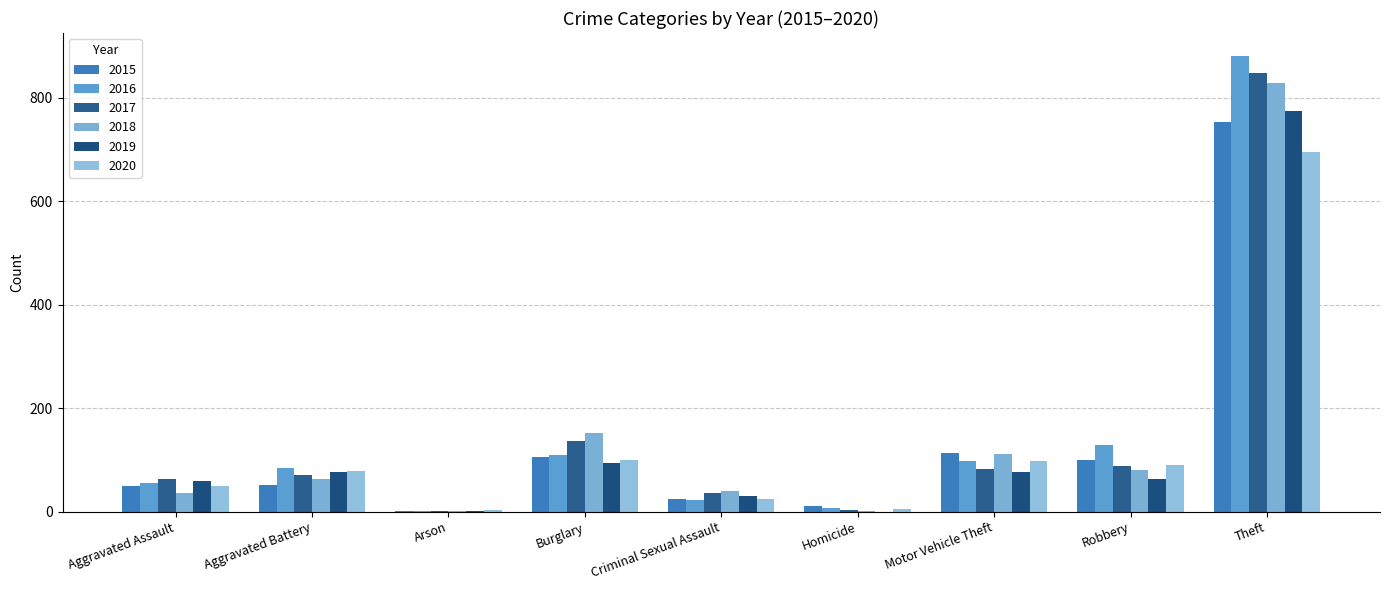

Are the bars grouped side by side (vs. stacked)?

Yes